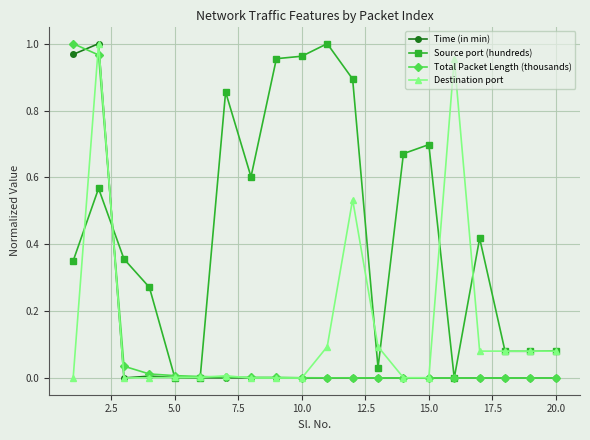

Which series has the largest total across all categories?

Source port (hundreds)